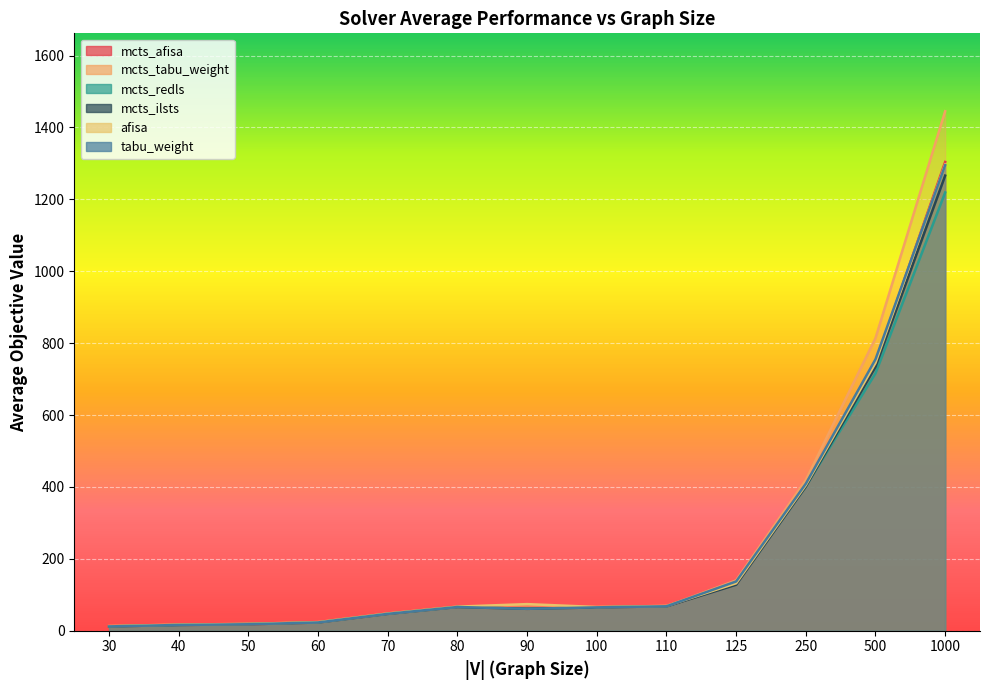

At 70, list the series in order from smallest to largest.

mcts_afisa, mcts_tabu_weight, mcts_redls, mcts_ilsts, tabu_weight, afisa